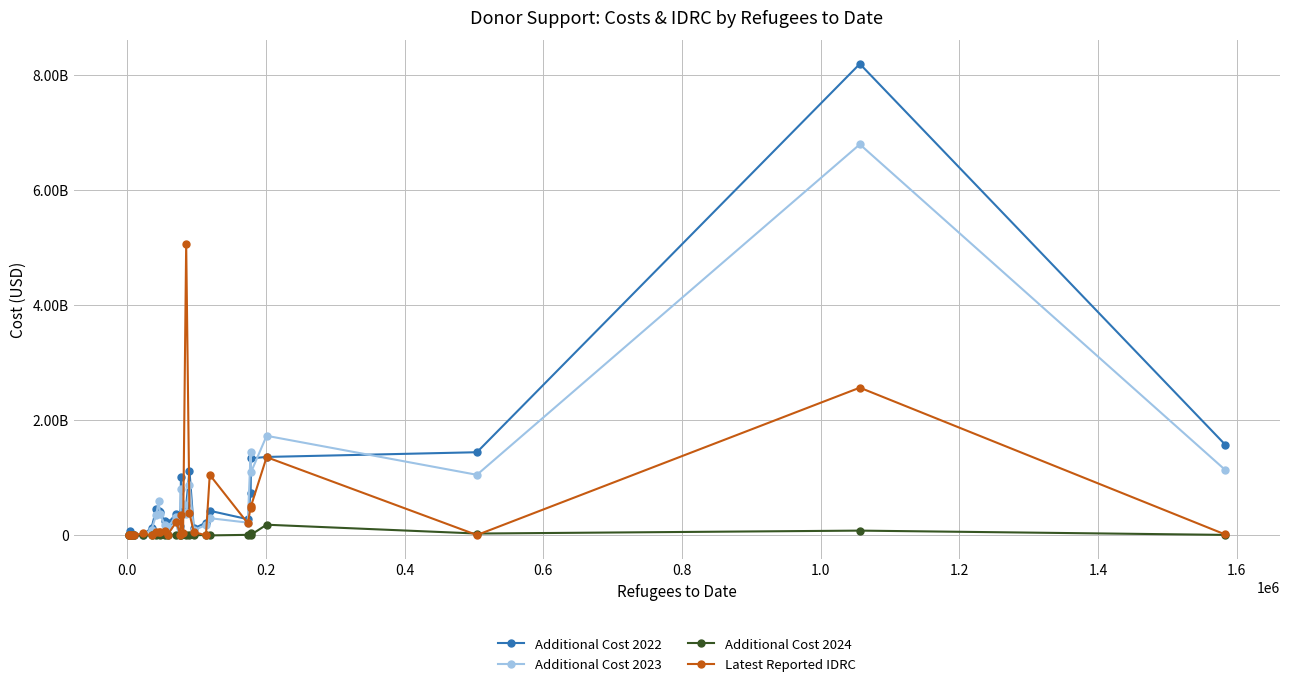

Which series has the largest total across all categories?

Additional Cost 2022